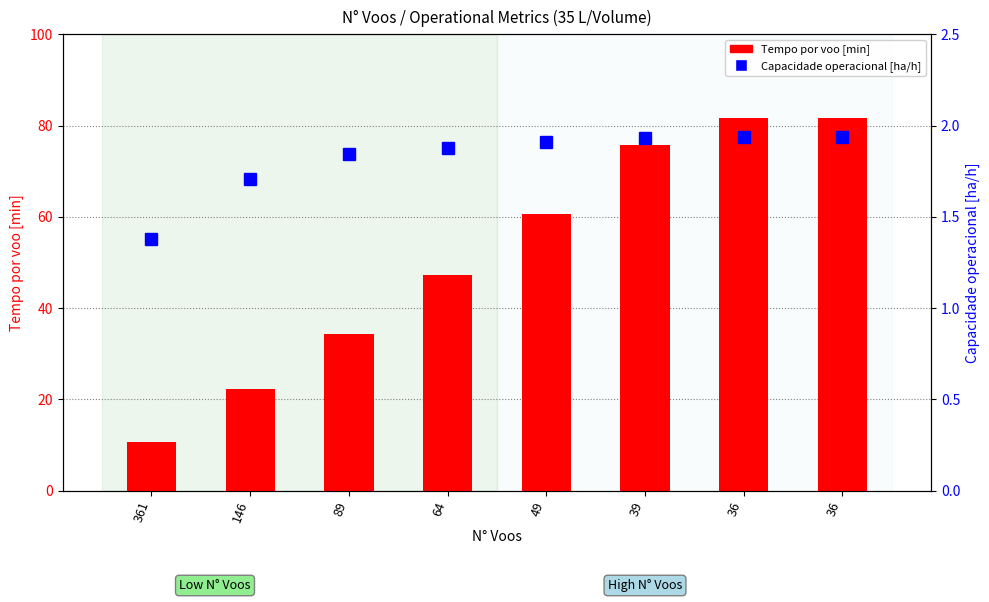

What is the value of the Capacidade operacional [ha/h] bar at the 4th from the left?

1.9